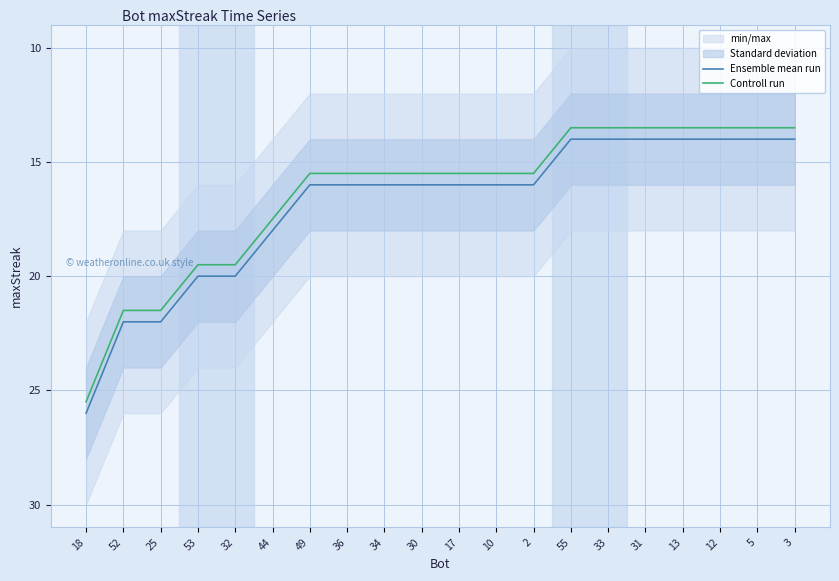

Reading left to right, list all the values displayed in this chart.

Ensemble mean run: 18=26.0	52=22.0	25=22.0	53=20.0	32=20.0	44=18.0	49=16.0	36=16.0	34=16.0	30=16.0	17=16.0	10=16.0	2=16.0	55=14.0	33=14.0	31=14.0	13=14.0	12=14.0	5=14.0	3=14.0
Controll run: 18=25.5	52=21.5	25=21.5	53=19.5	32=19.5	44=17.5	49=15.5	36=15.5	34=15.5	30=15.5	17=15.5	10=15.5	2=15.5	55=13.5	33=13.5	31=13.5	13=13.5	12=13.5	5=13.5	3=13.5